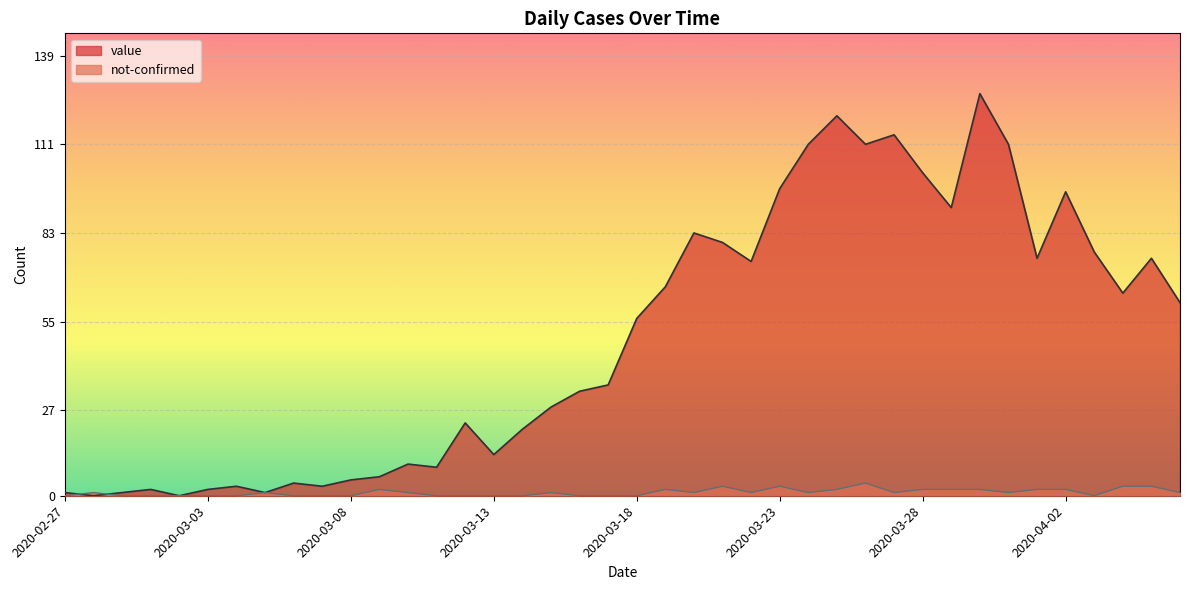

Which has a higher value, 2020-03-24 or 2020-02-29?

2020-03-24